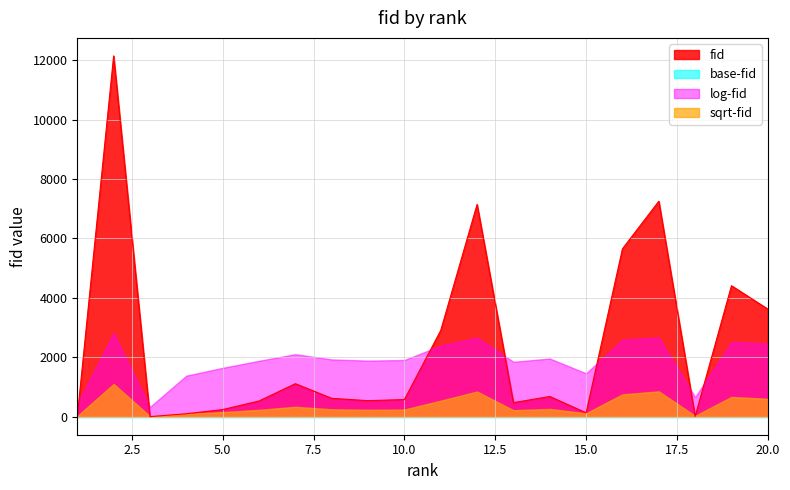

Reading left to right, list all the values displayed in this chart.

1=3	2=12142	3=2	4=99	5=239	6=528	7=1110	8=617	9=539	10=576	11=2904	12=7143	13=472	14=680	15=129	16=5650	17=7251	18=8	19=4407	20=3621